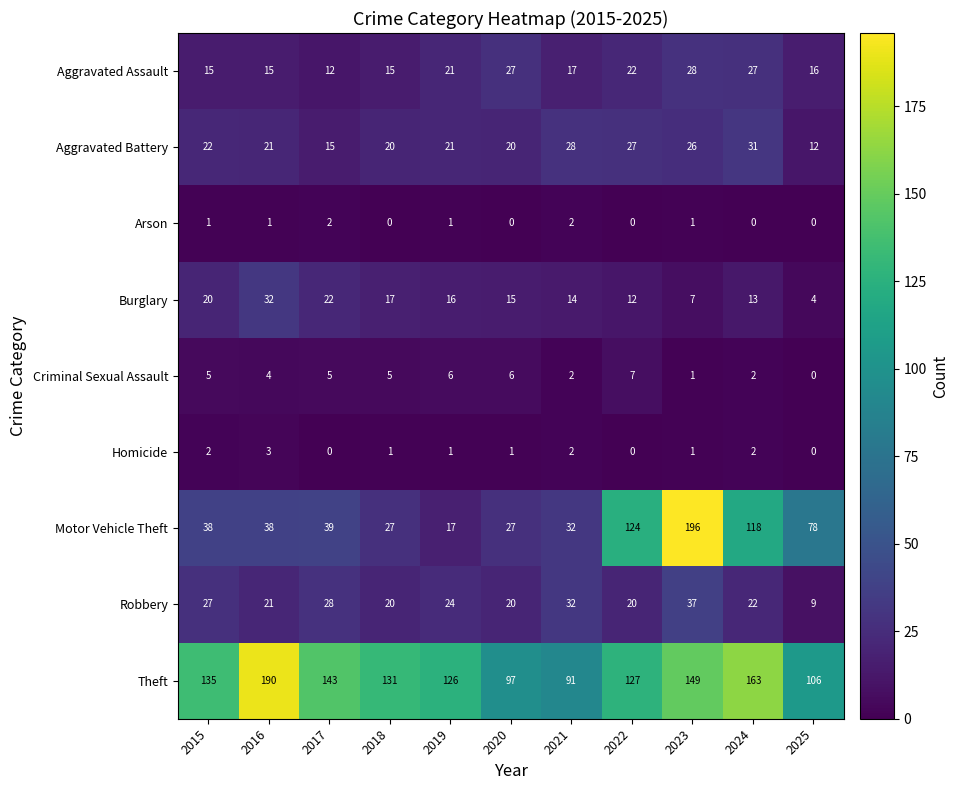

What is the average value of the Burglary series?

16